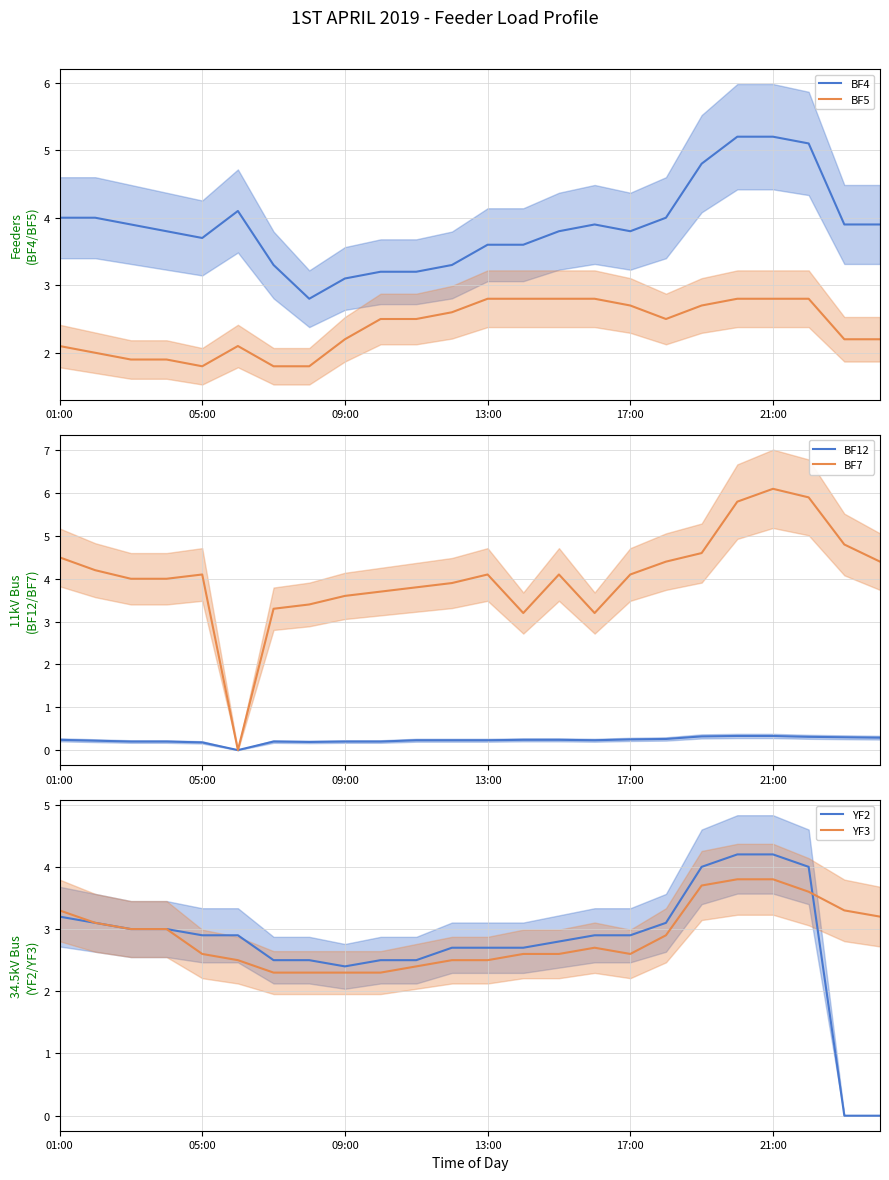

What is the maximum value for YF2?

4.2